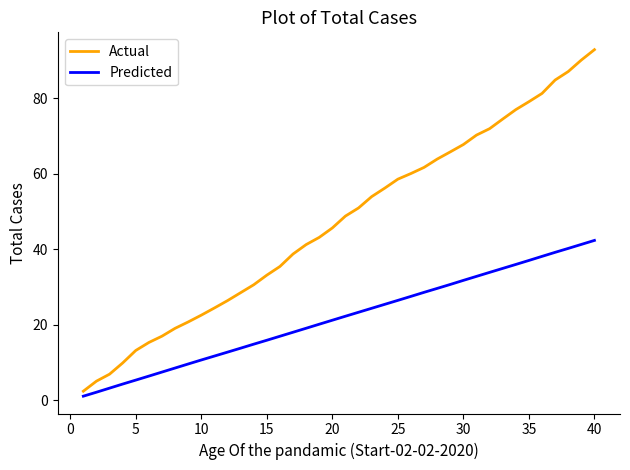

Rank the series by their average value, from lowest to highest.

Predicted, Actual